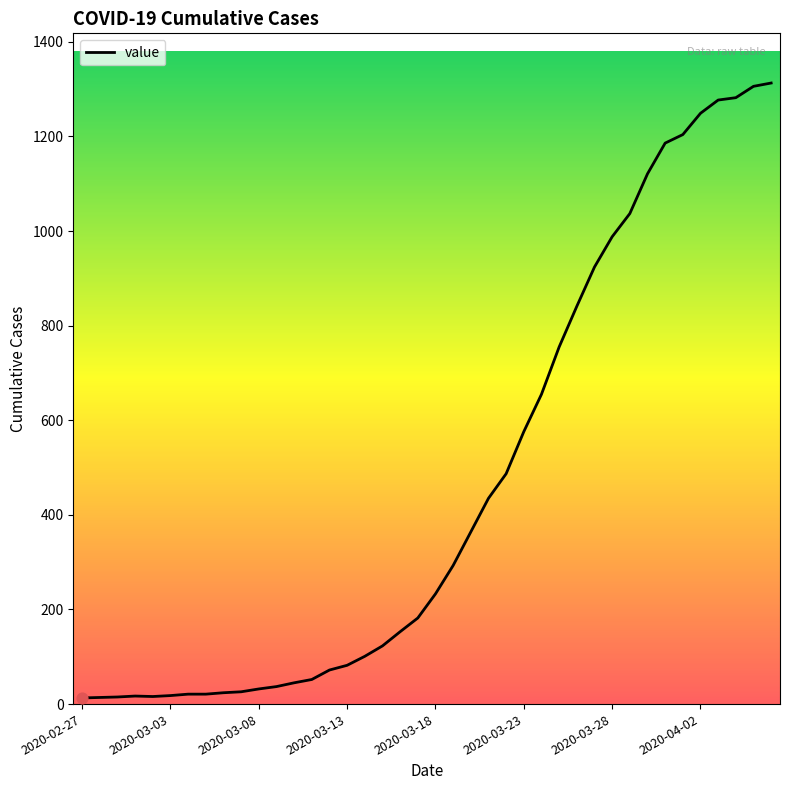

What is the difference between the maximum and minimum values?

1300